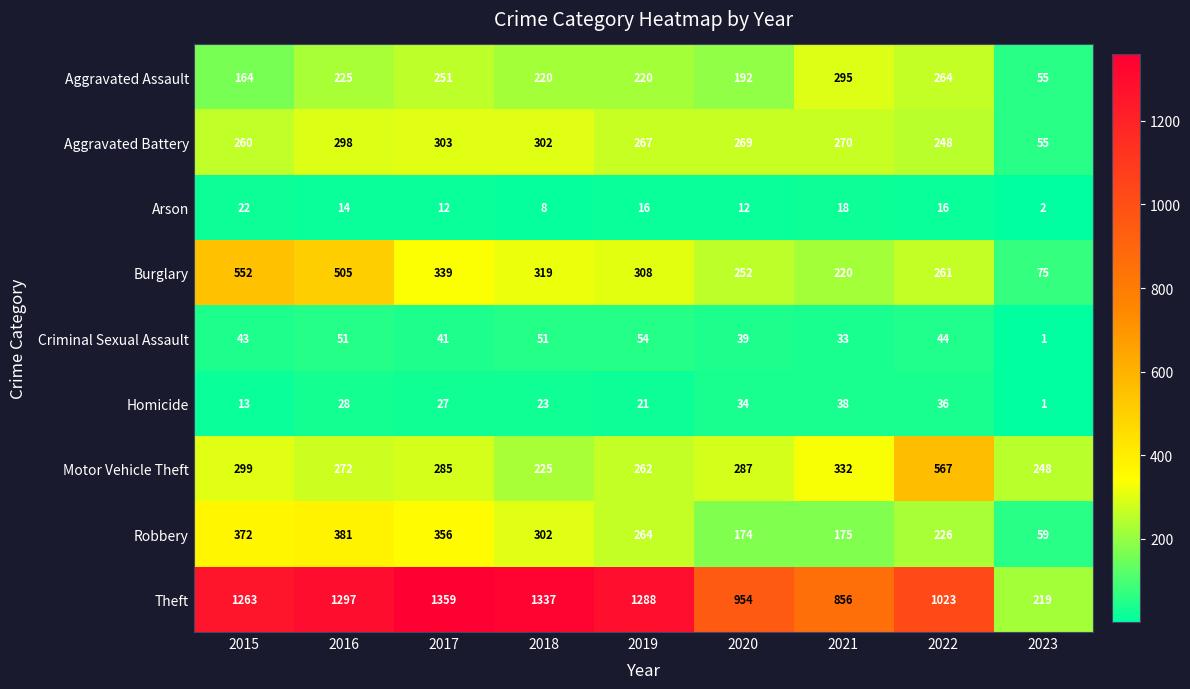

Which category has the lowest value across all series?

2023